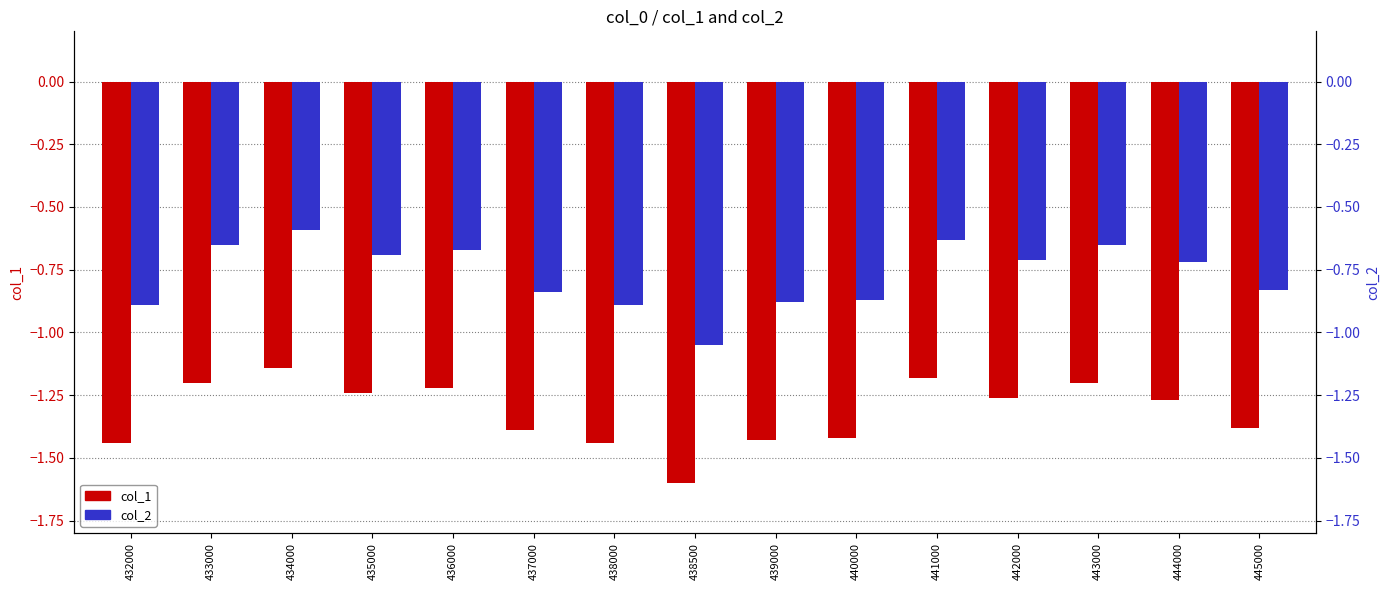

Which category has the highest value in the col_1 series?

434000